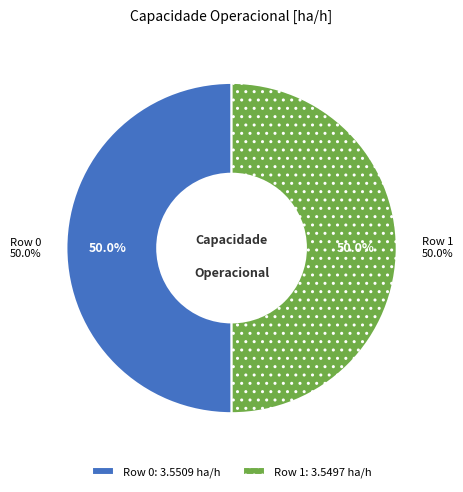

How much of the chart is everything except Row 0?

50.0%